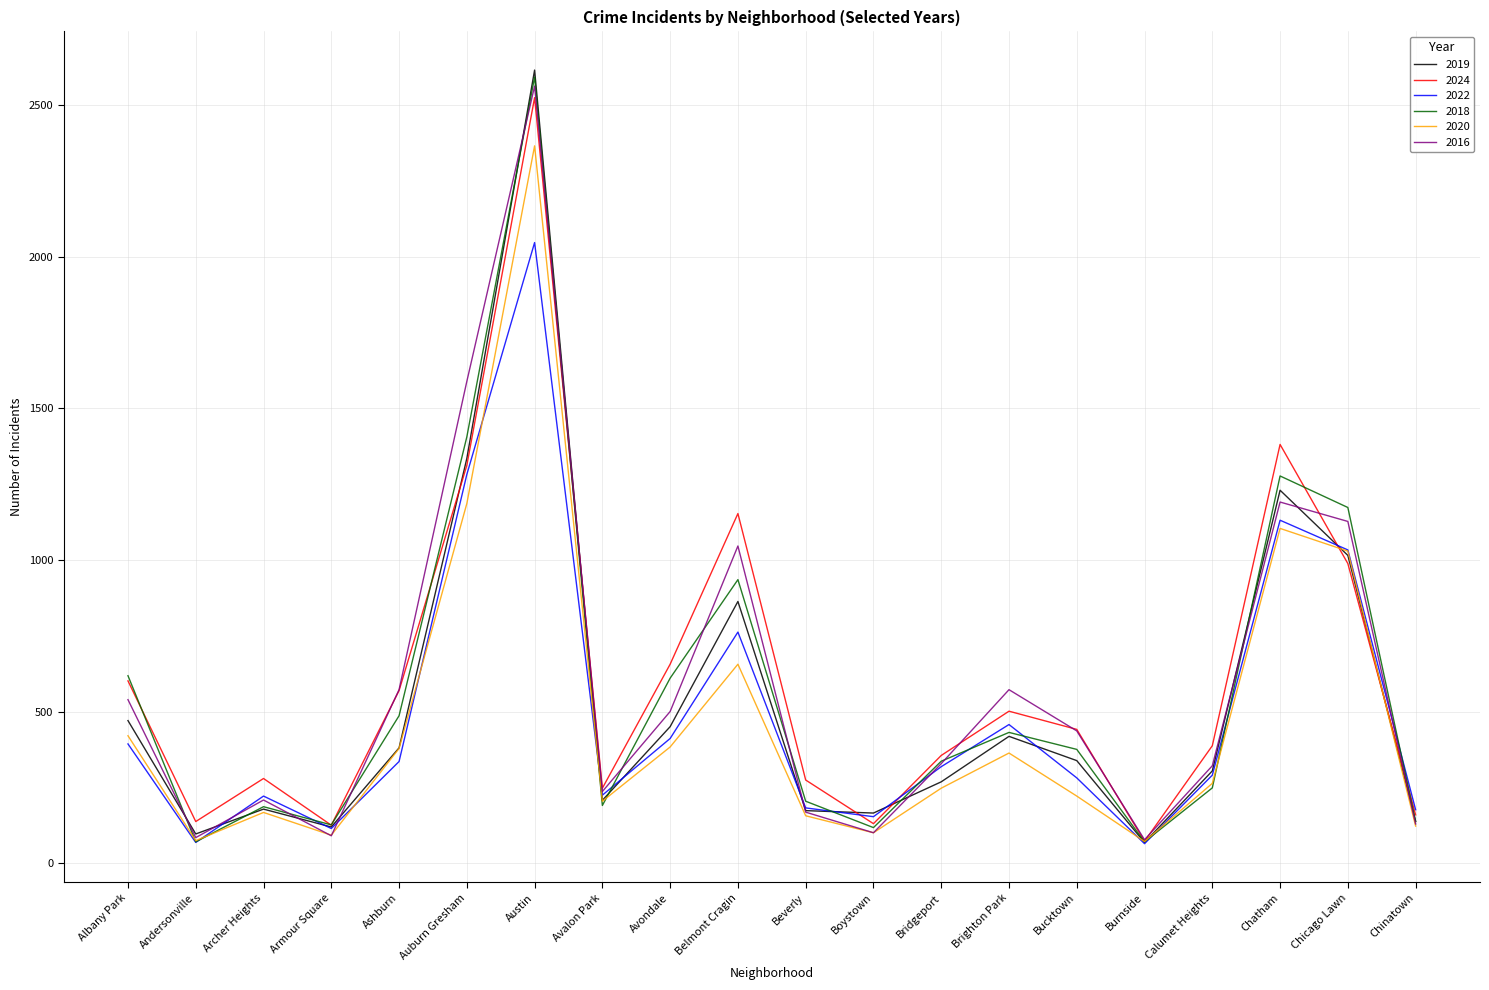

What are all the series names shown in the legend?

2019, 2024, 2022, 2018, 2020, 2016